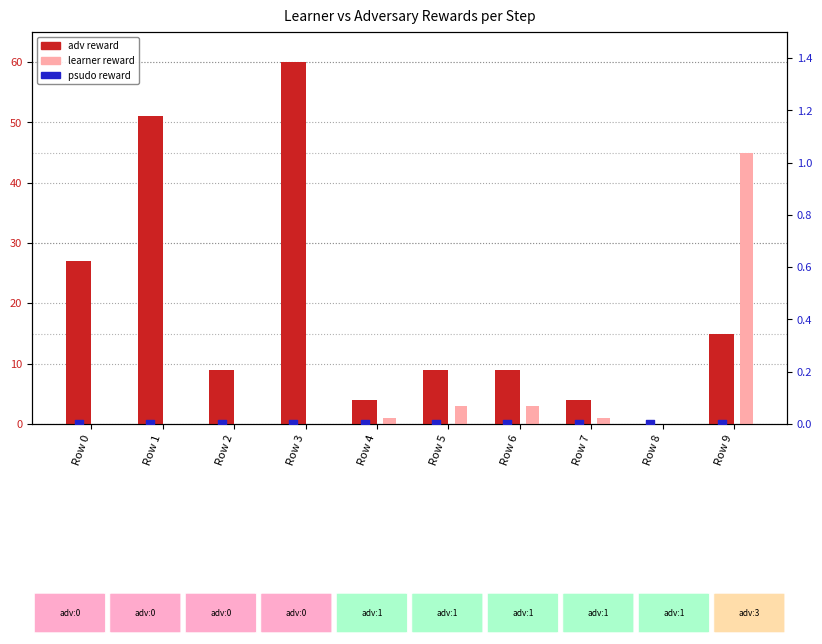

Is the value of psudo reward at Row 6 greater than the value of learner reward at Row 0?

No